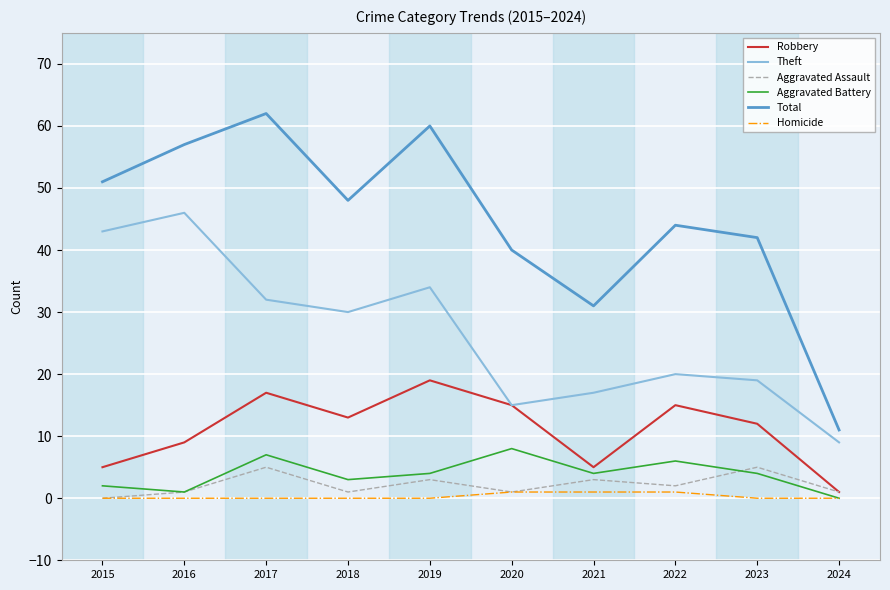

Reading right to left, extract all data points from this chart.

Robbery: 1	12	15	5	15	19	13	17	9	5
Theft: 9	19	20	17	15	34	30	32	46	43
Aggravated Assault: 1	5	2	3	1	3	1	5	1	0
Aggravated Battery: 0	4	6	4	8	4	3	7	1	2
Total: 11	42	44	31	40	60	48	62	57	51
Homicide: 0	0	1	1	1	0	0	0	0	0